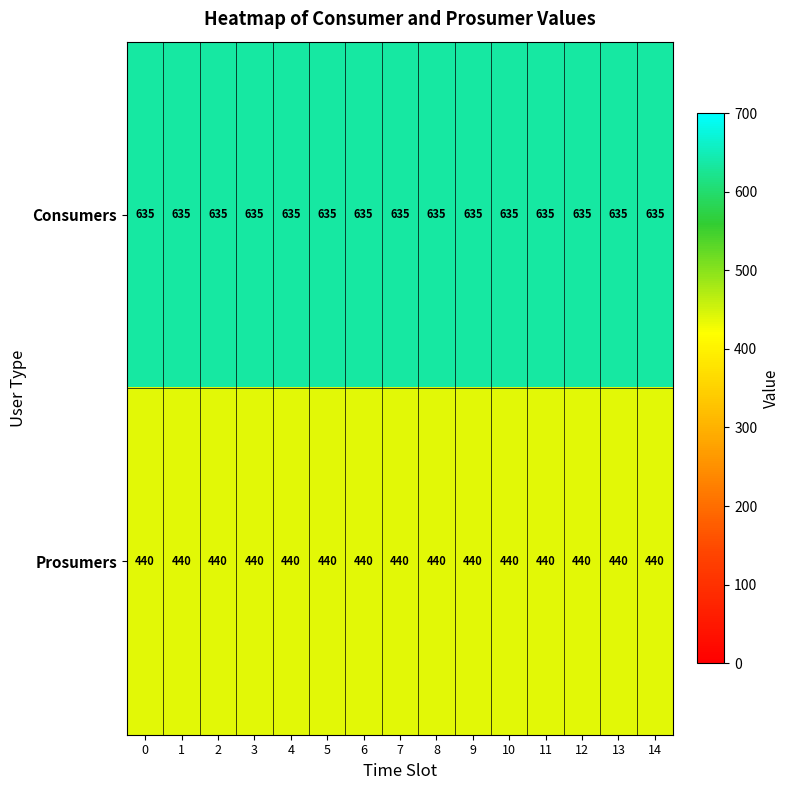

At how many categories does at least one series exceed 525?

15